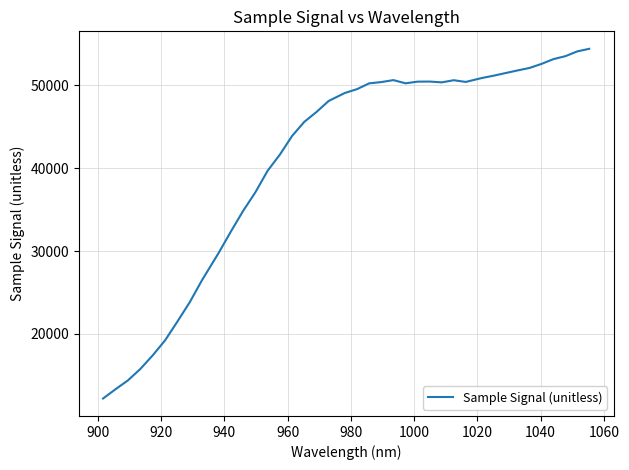

What is the maximum value shown in the chart?

54367